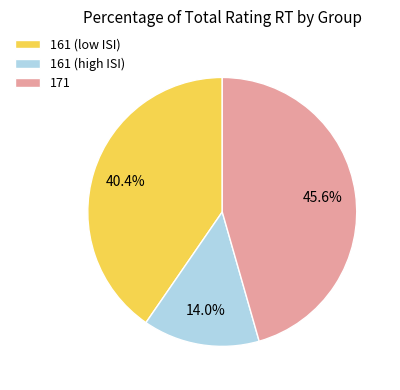

Rank the categories by value from lowest to highest.

161 (high ISI), 161 (low ISI), 171